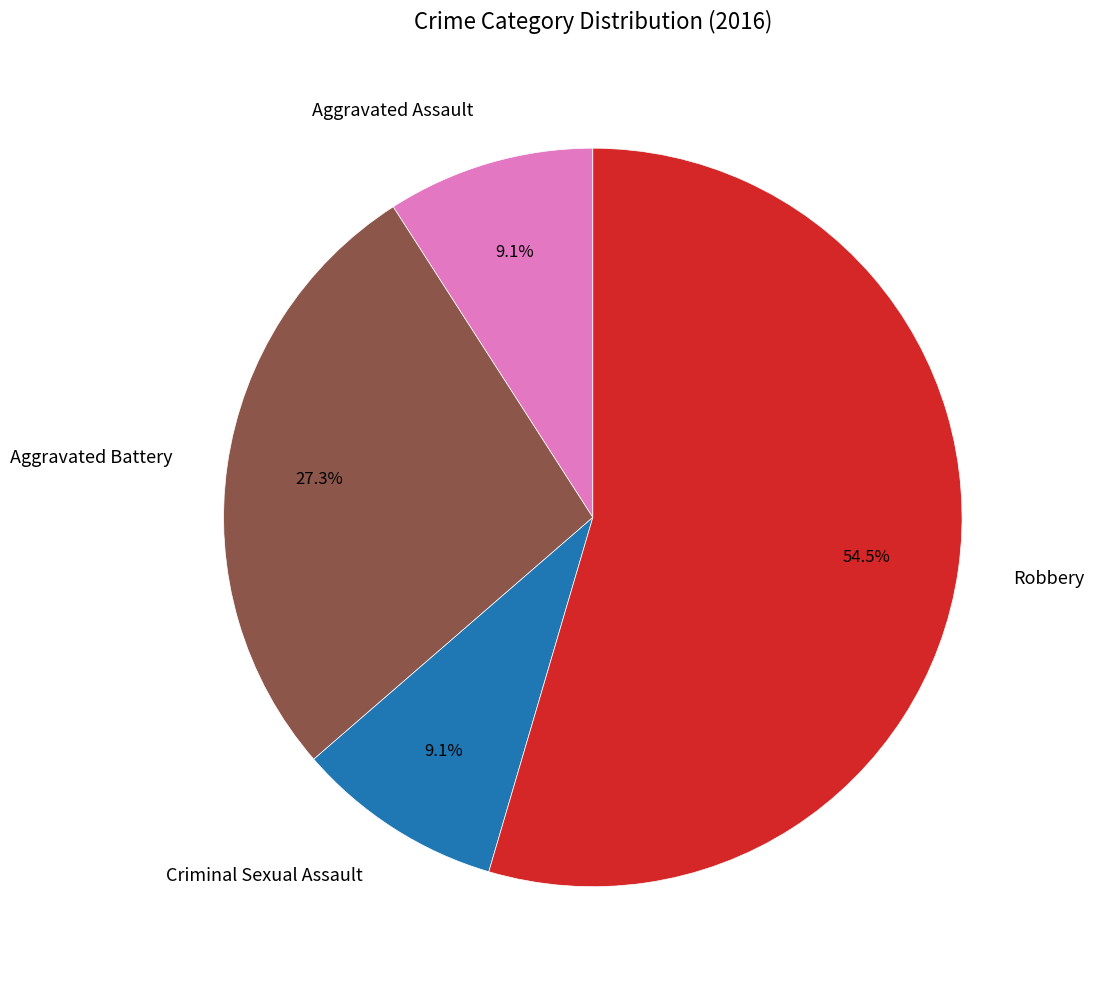

Does Robbery account for over 50% of the chart?

Yes